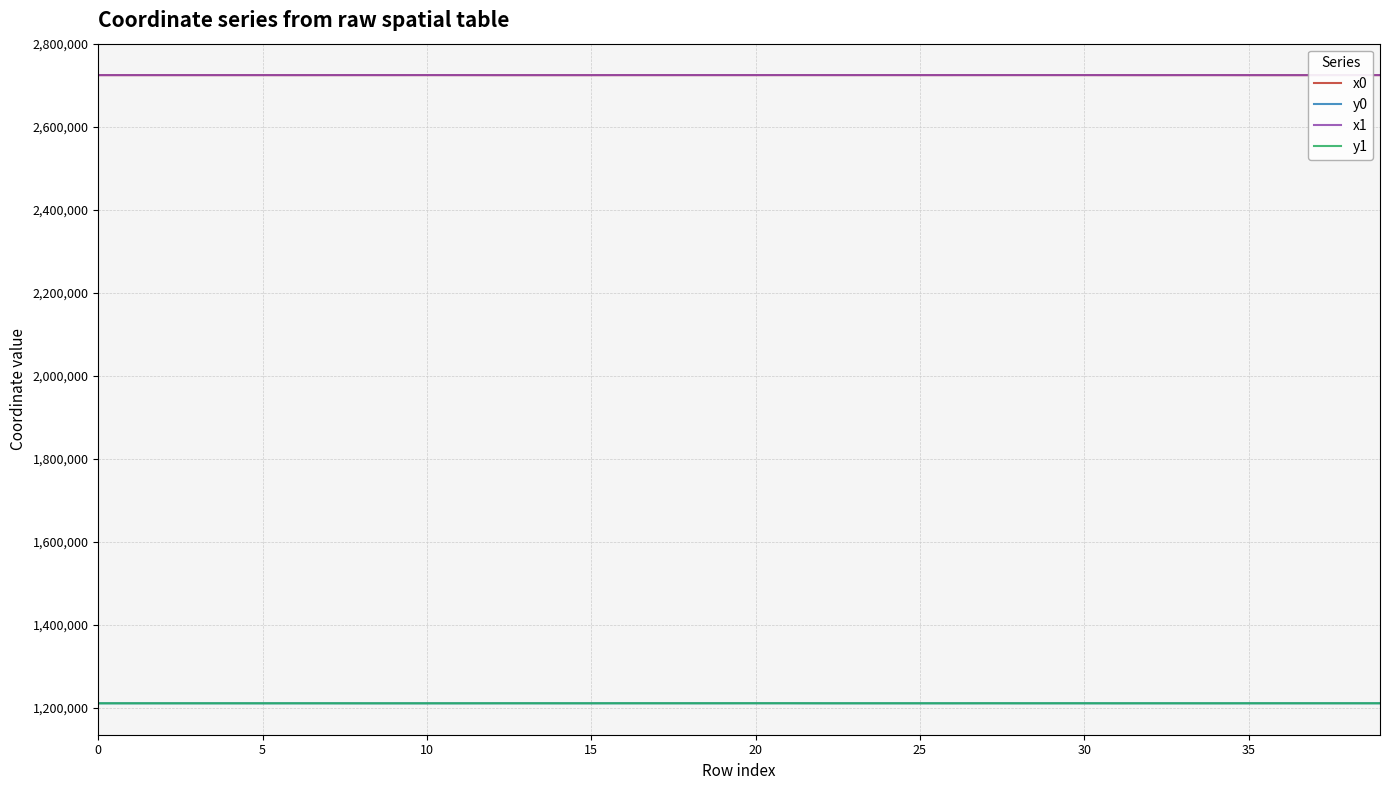

Which series has the largest range (max minus min)?

y0